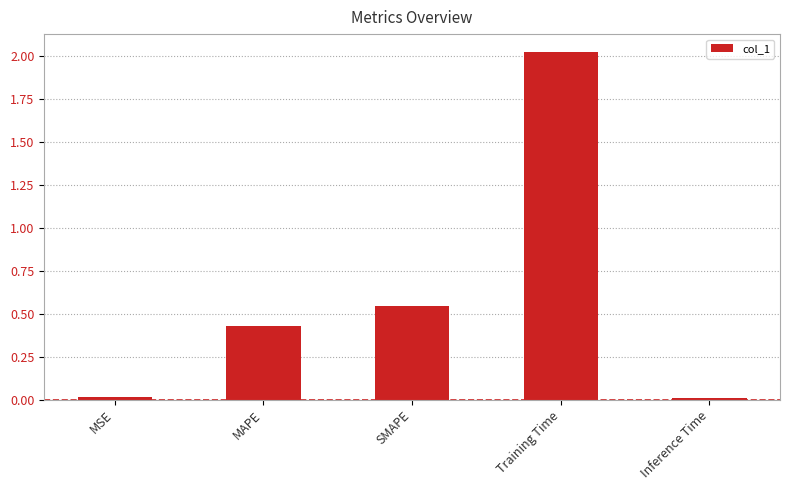

How many distinct data groups are displayed?

1